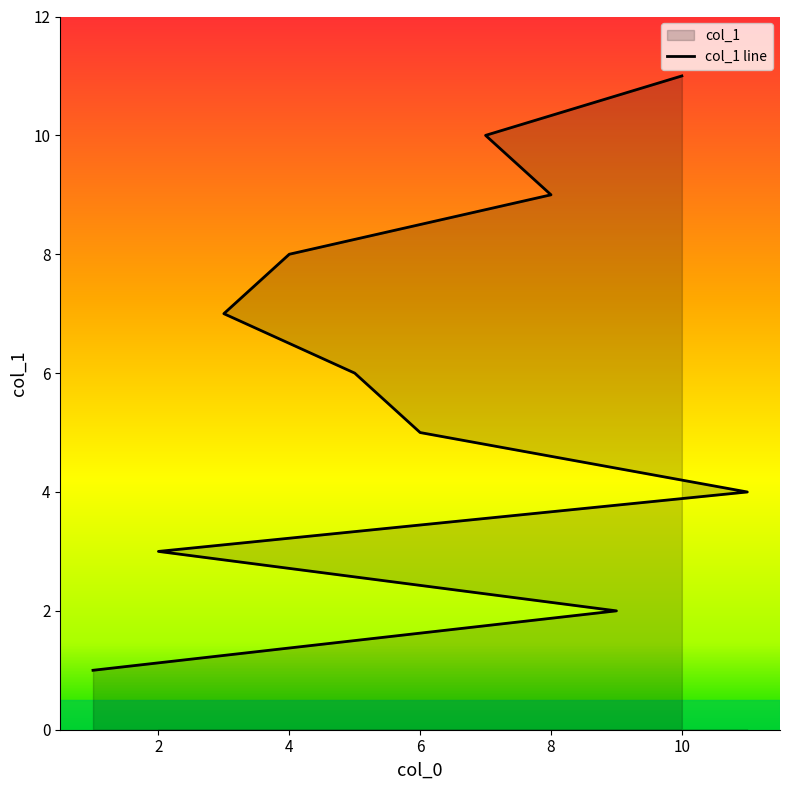

Reading left to right, what are all the values shown in this chart?

1	2	3	4	5	6	7	8	9	10	11